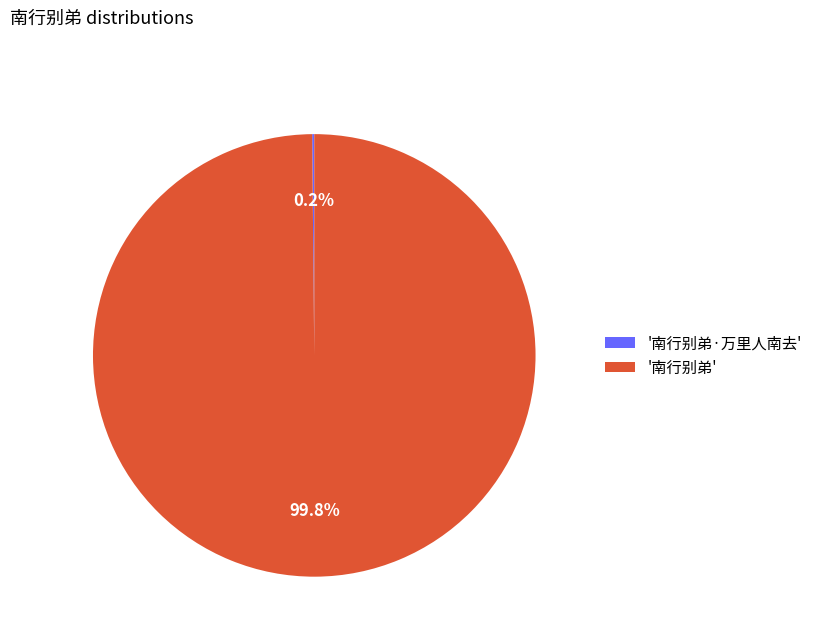

To the nearest percent, what is the difference between the largest and smallest slice percentages?

100%